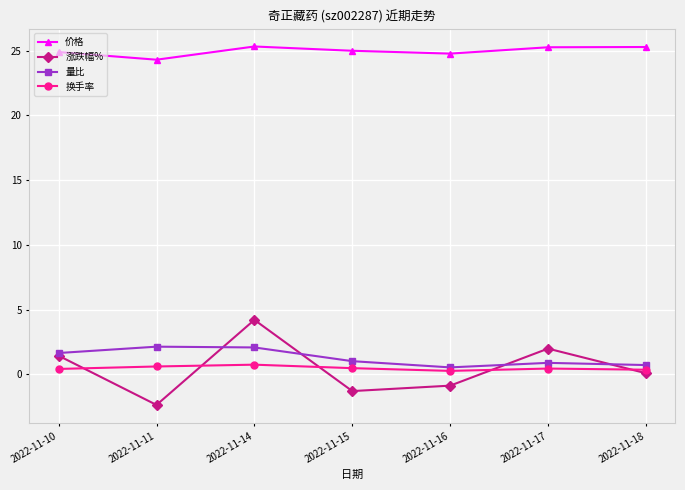

Where does the 量比 series first go above 1?

2022-11-10